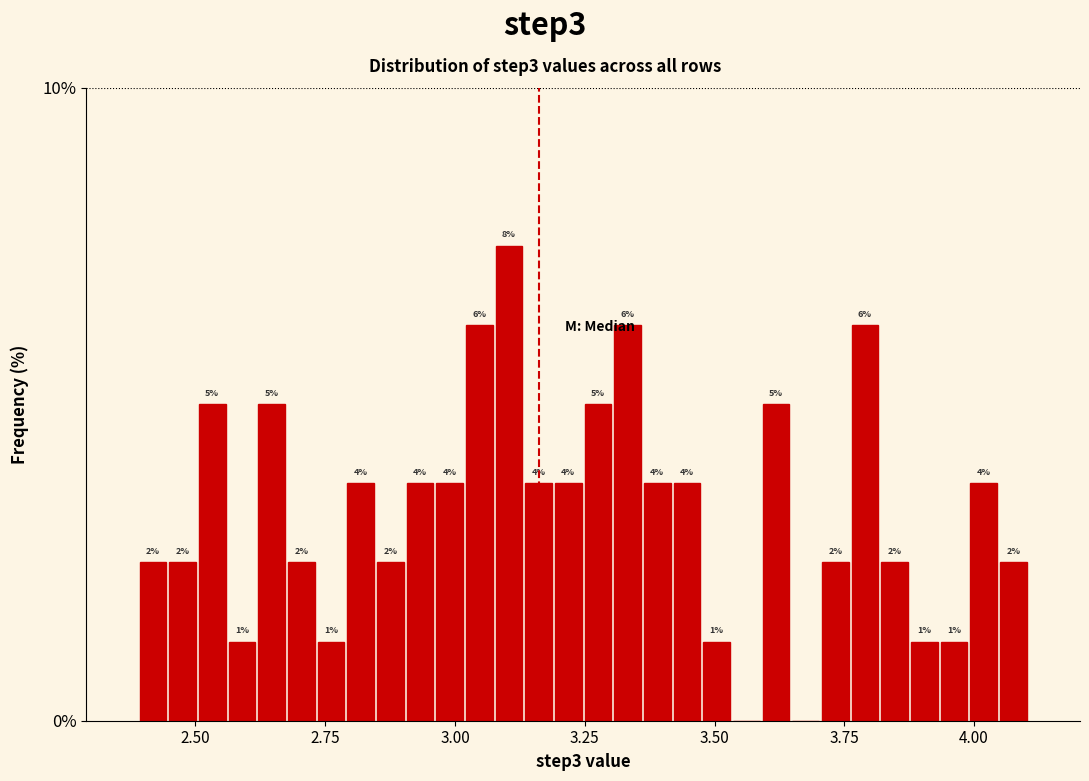

Around what value on the x-axis is the tallest bar? Give the approximate position of its centre, as read against the axis.

3.10